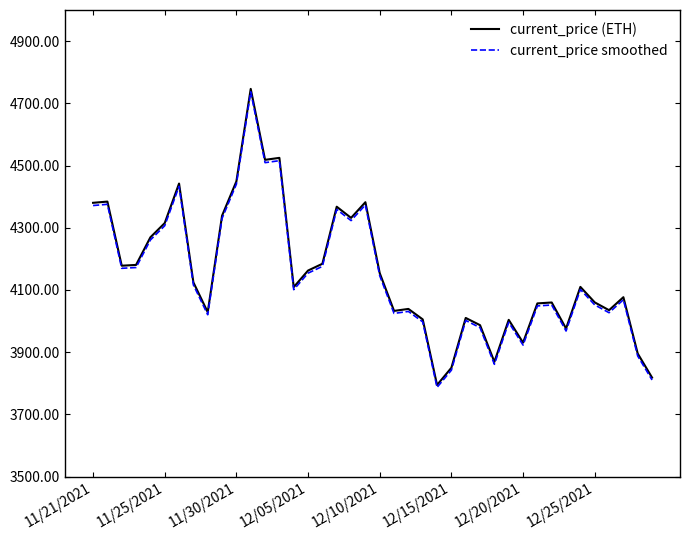

What is the highest value of the current_price (ETH) series?

4746.4